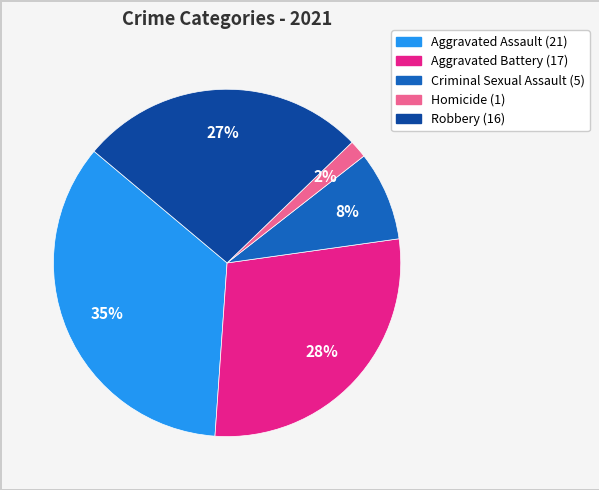

Rank the categories by value from highest to lowest.

Aggravated Assault, Aggravated Battery, Robbery, Criminal Sexual Assault, Homicide